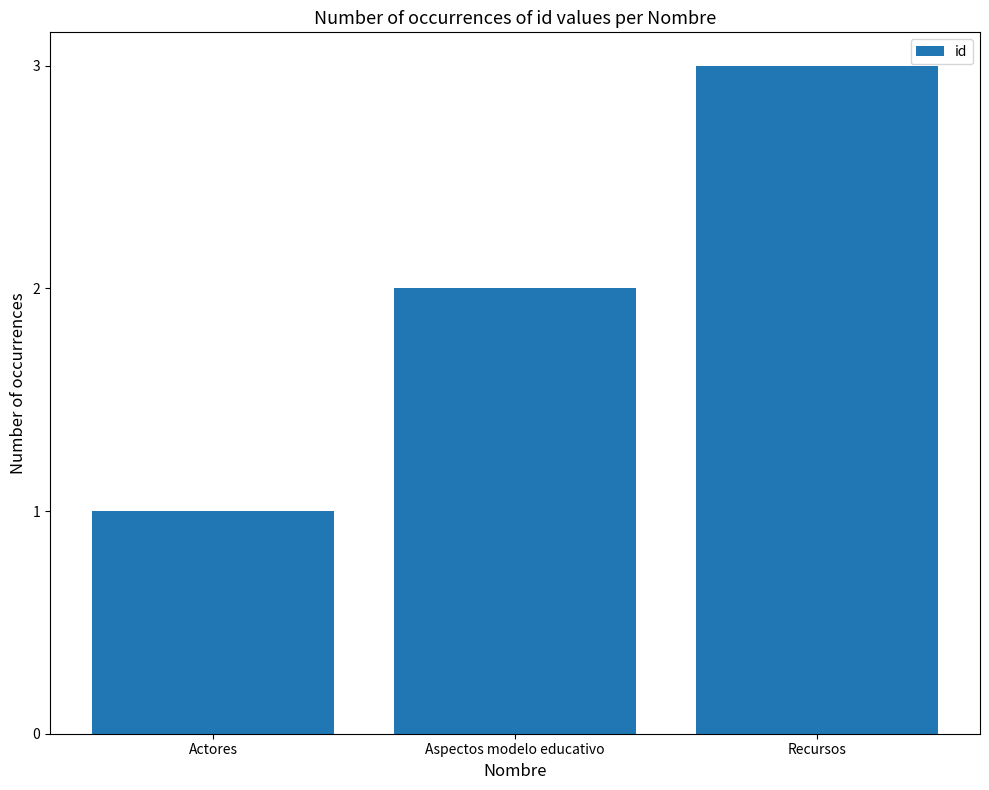

Read the value at Recursos.

3